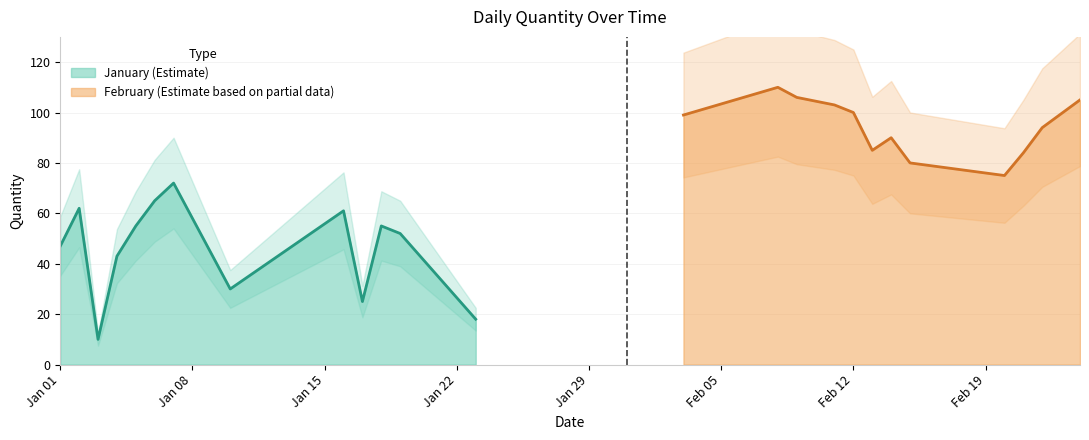

Rank the categories by value from highest to lowest.

2024-02-08, 2024-02-09, 2024-02-24, 2024-02-11, 2024-02-12, 2024-02-03, 2024-02-22, 2024-02-14, 2024-02-13, 2024-02-21, 2024-02-15, 2024-02-20, 2024-01-07, 2024-01-06, 2024-01-02, 2024-01-16, 2024-01-05, 2024-01-18, 2024-01-19, 2024-01-01, 2024-01-04, 2024-01-10, 2024-01-17, 2024-01-23, 2024-01-03